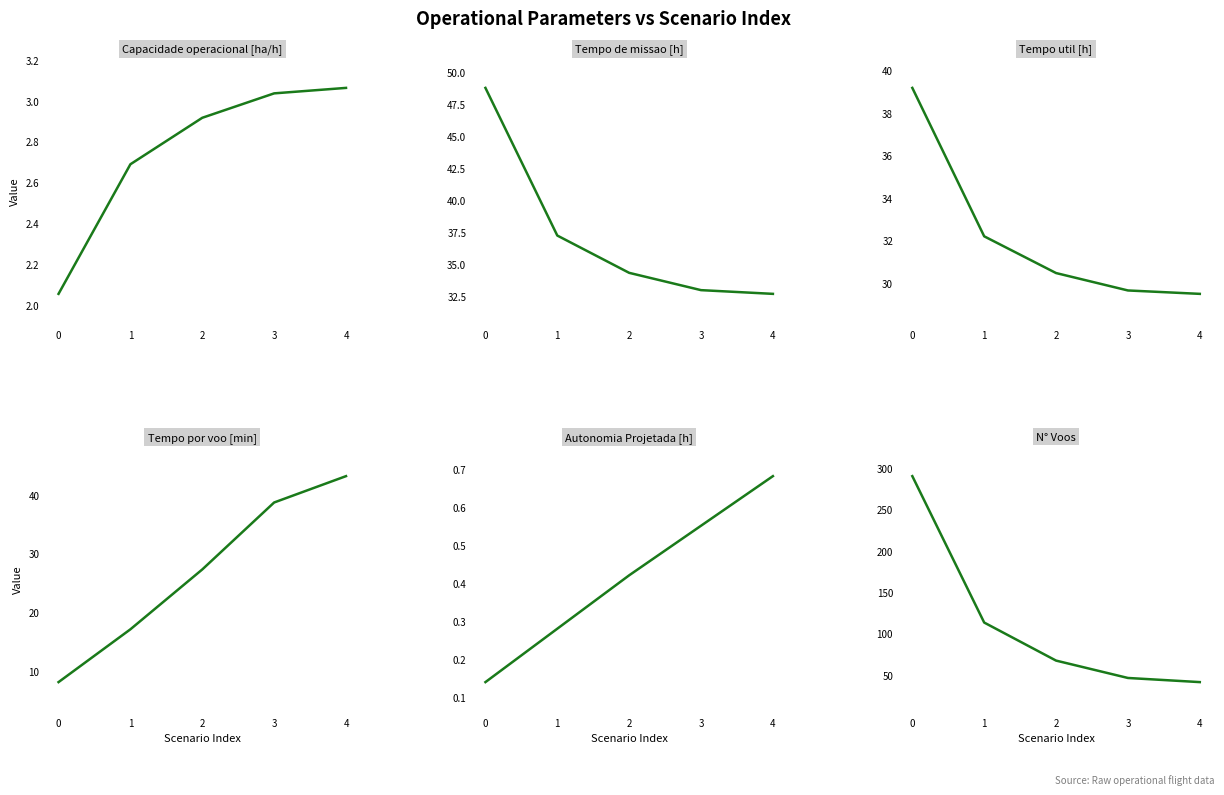

The Capacidade operacional [ha/h] series shows 2.1 at 0. True or false?

True